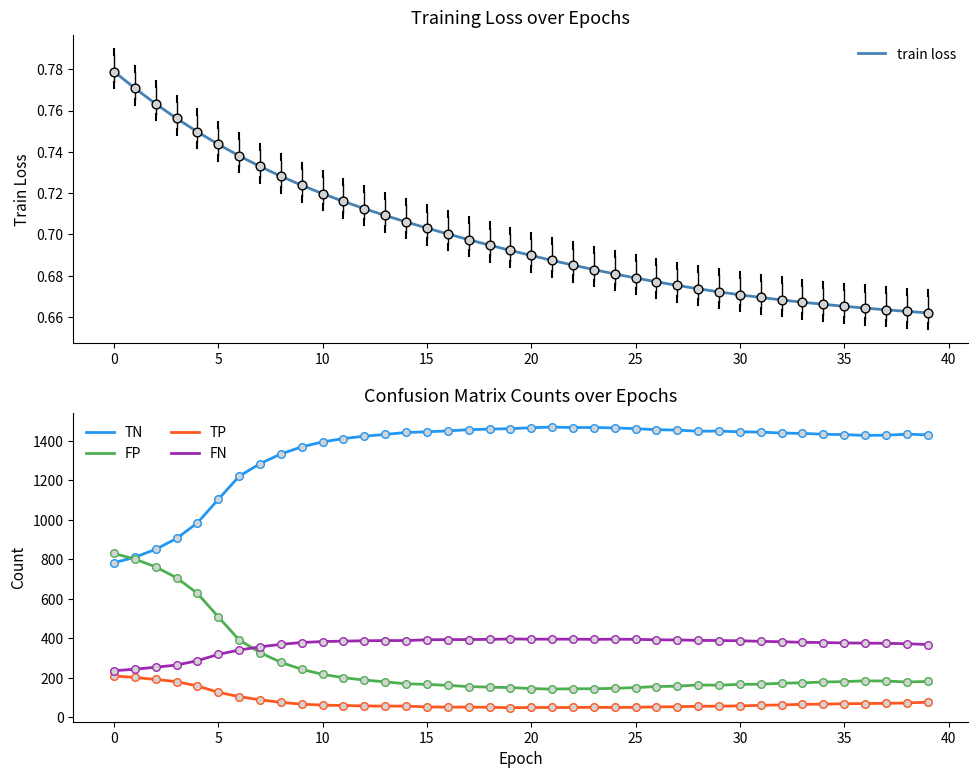

Which series has the largest Y range (max minus min)?

TN